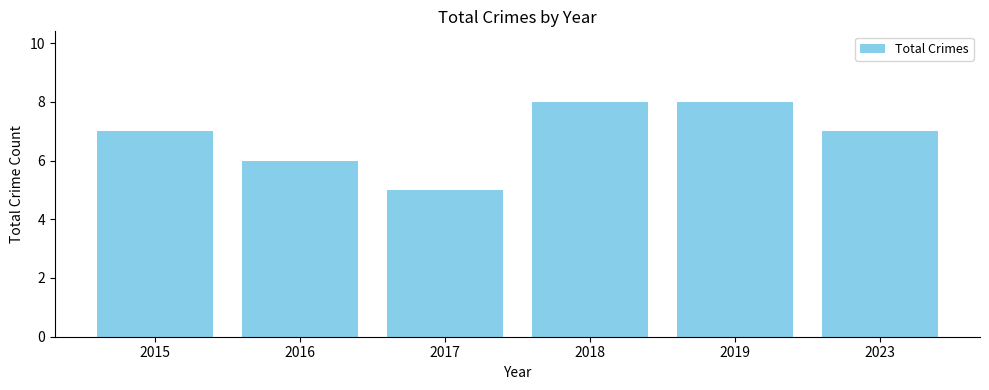

True or false: the data shows 2 at 2017.

False